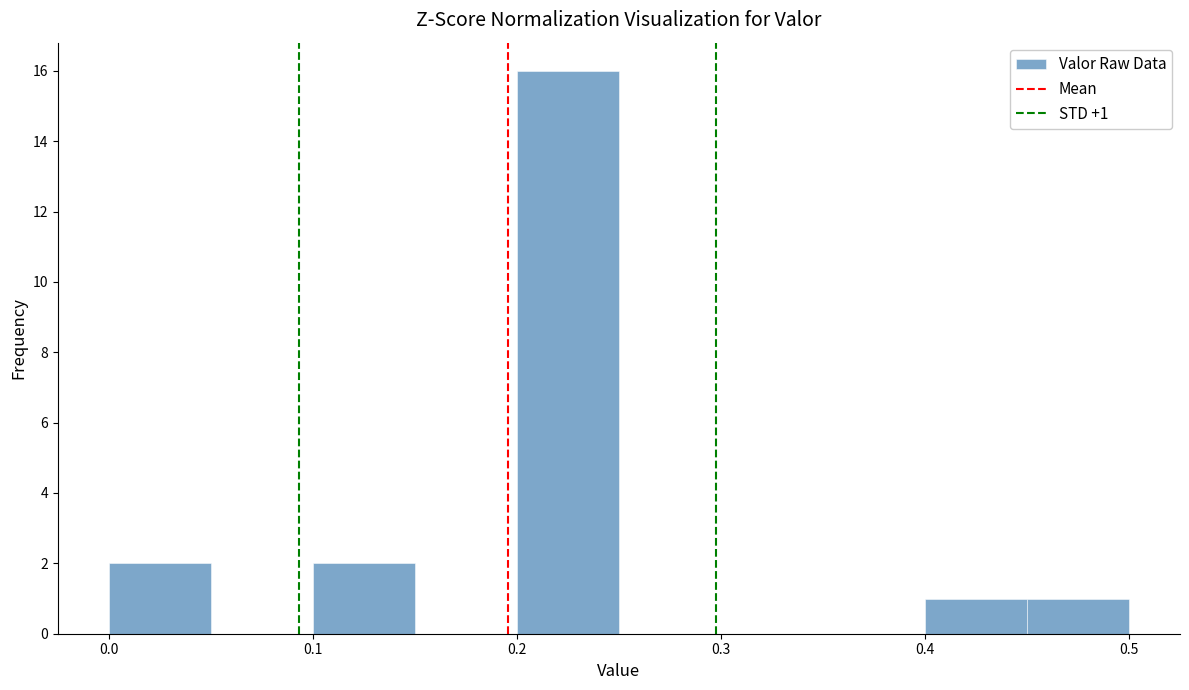

Over which range of the x-axis is the bar tallest?

0.20 to 0.25